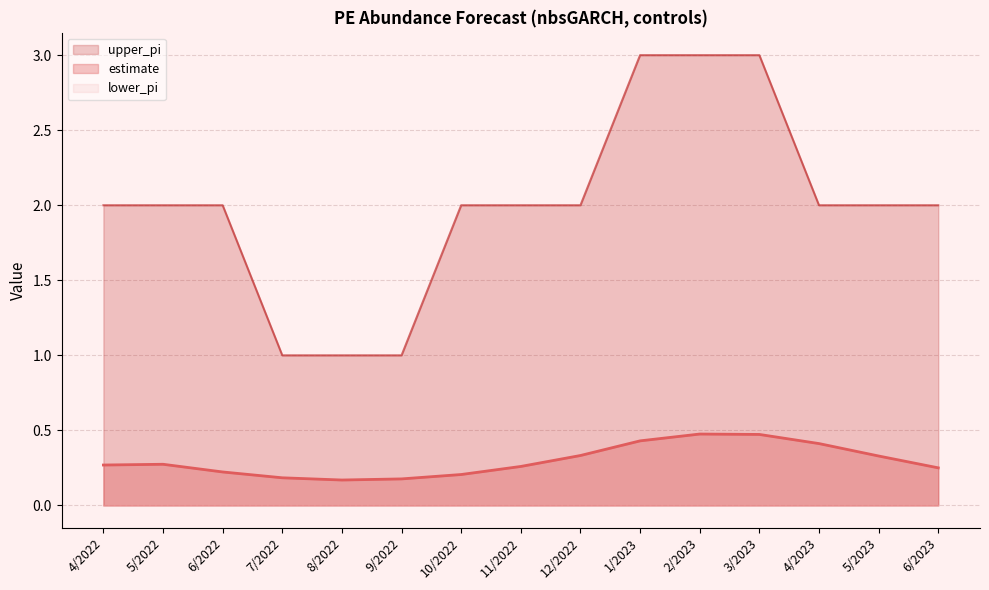

True or false: estimate has more than 1 points higher than both neighbors.

True